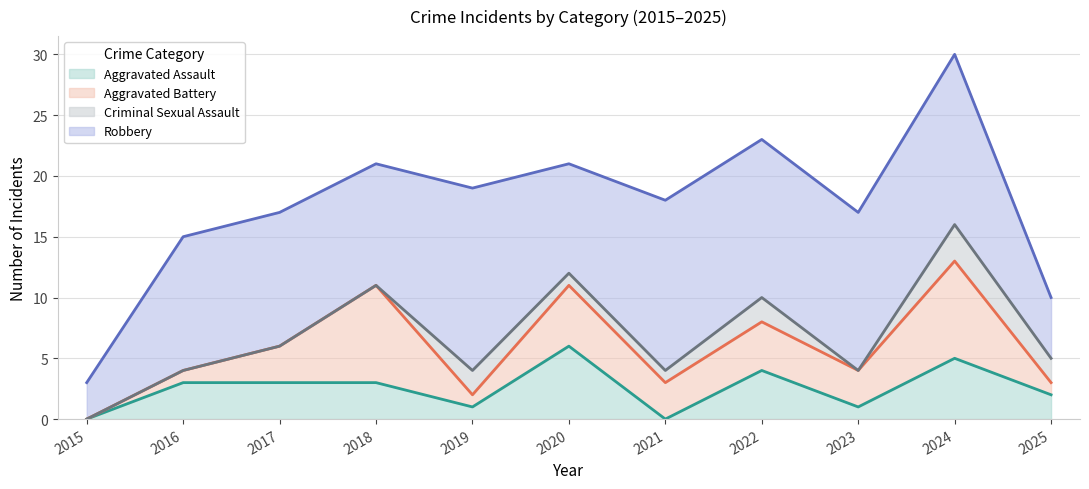

Where is Robbery nearest to the value 9?

2020